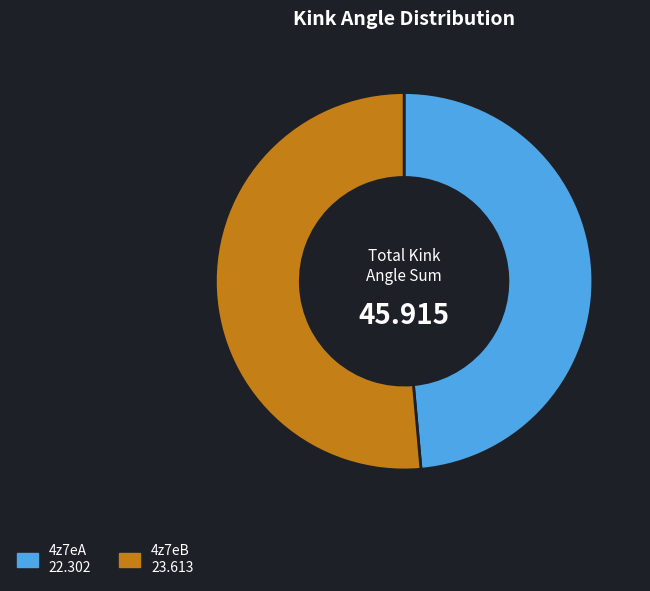

Do 4z7eA 22.302 and 4z7eB 23.613 together represent more than half of the pie?

Yes